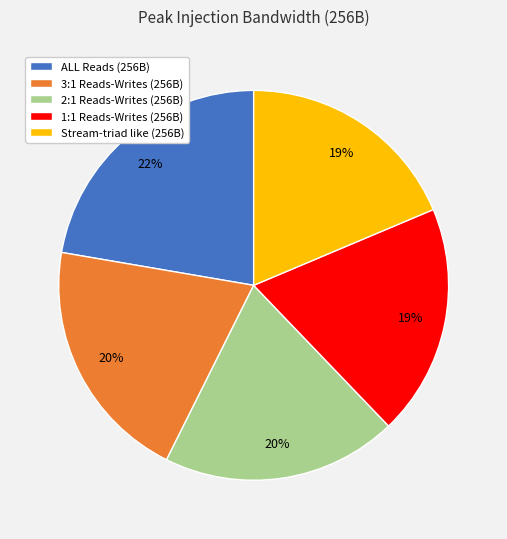

Which category has the biggest portion of the pie?

ALL Reads (256B)